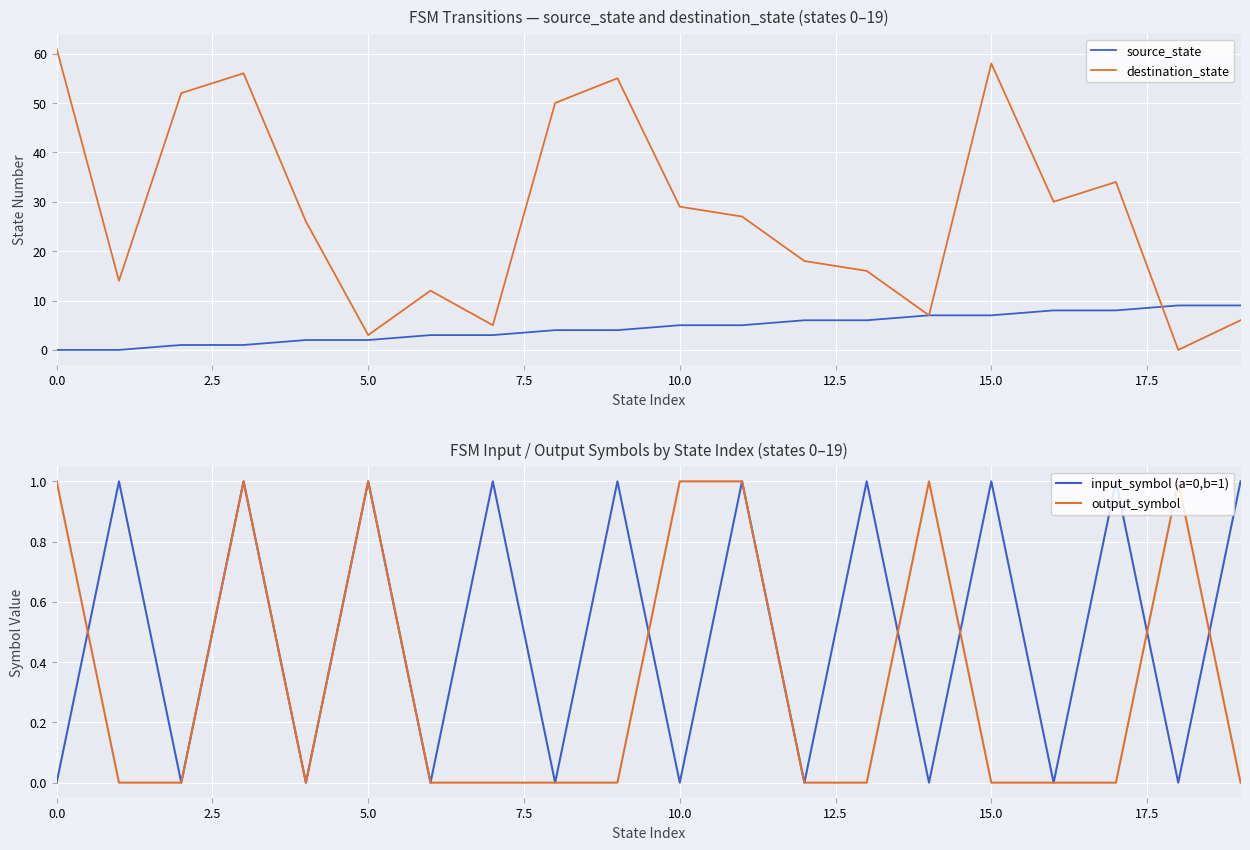

What is the highest value of the destination_state series?

61